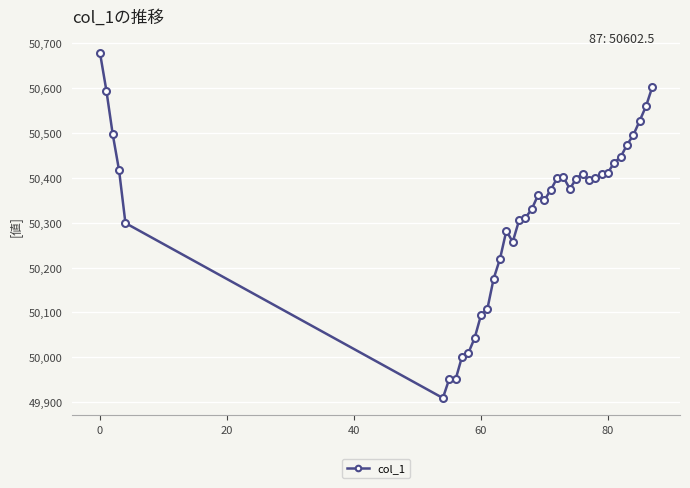

How many lines are shown in the chart?

1